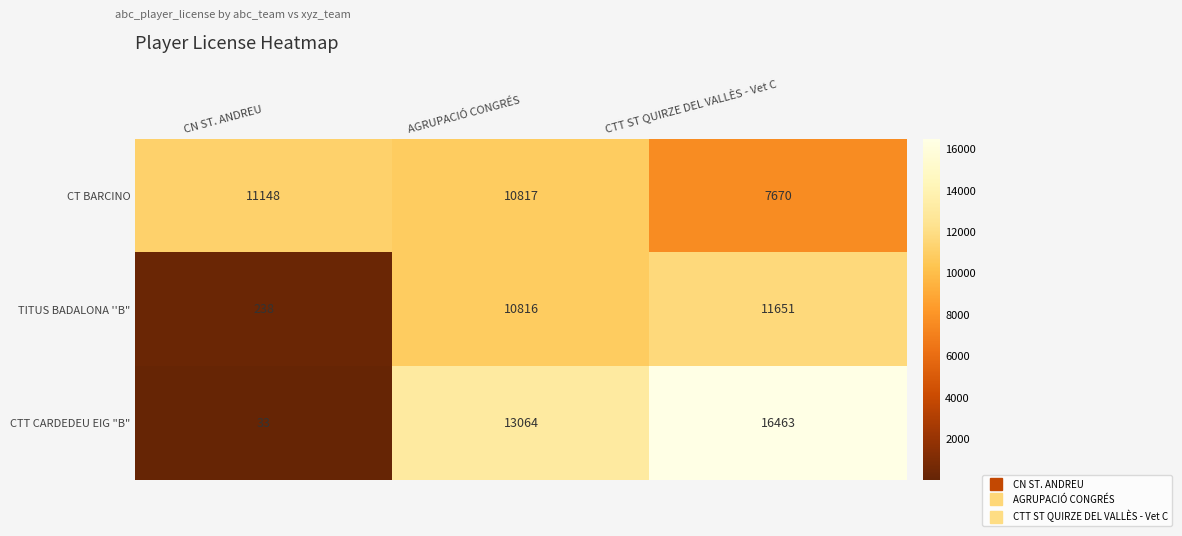

What is the average value of the CTT CARDEDEU EIG "B" series?

9853